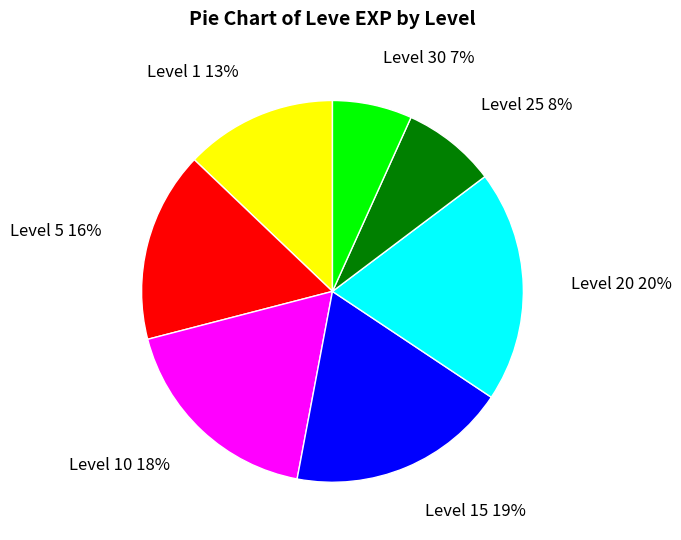

True or false: Level 25 accounts for 17% of the total.

False